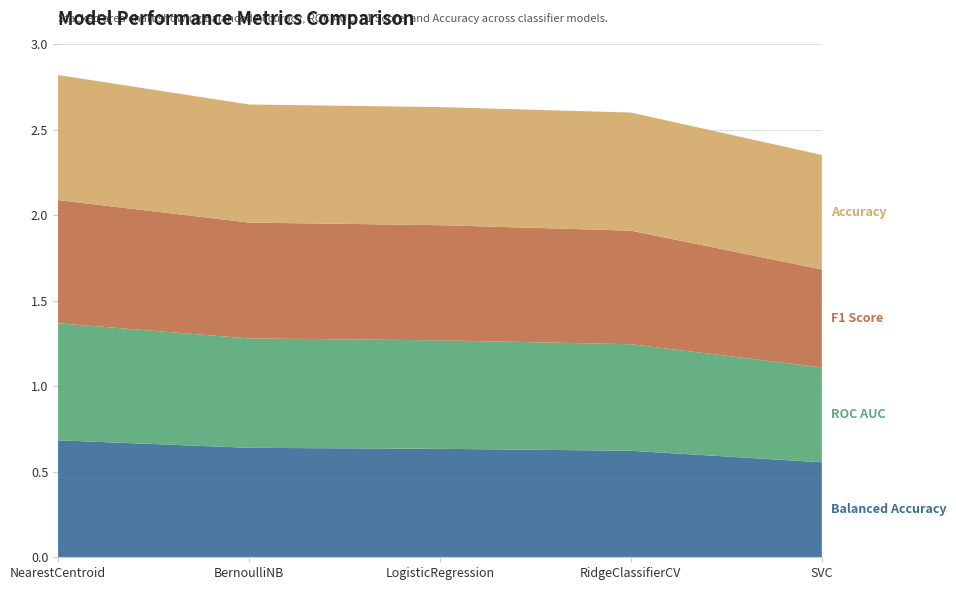

Reading left to right, extract all data points from this chart.

Balanced Accuracy: 0.7	0.6	0.6	0.6	0.6
ROC AUC: 0.7	0.6	0.6	0.6	0.6
F1 Score: 0.7	0.7	0.7	0.7	0.6
Accuracy: 0.7	0.7	0.7	0.7	0.7